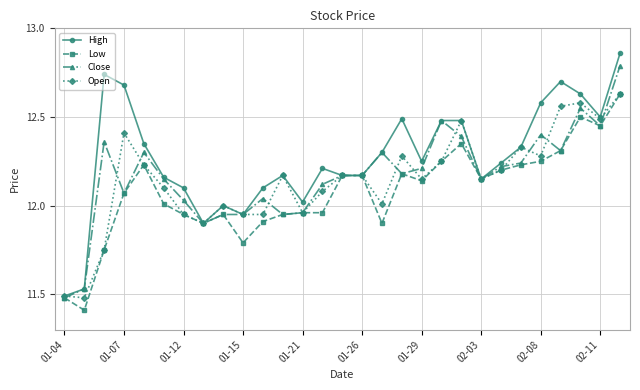

What is the smallest value displayed?

11.4